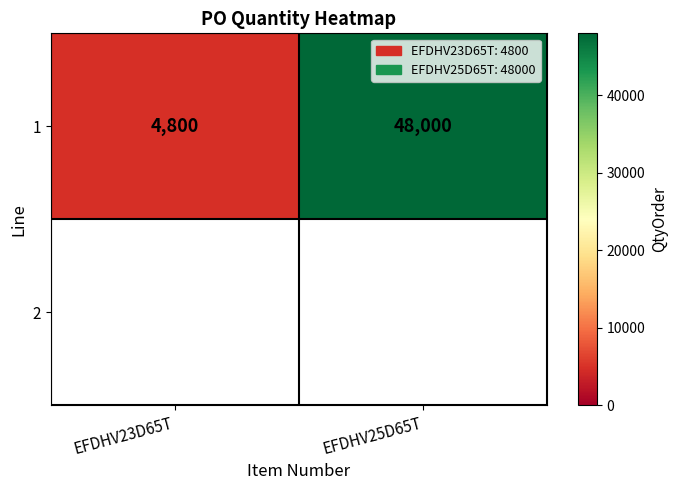

How many values are below 48000?

1